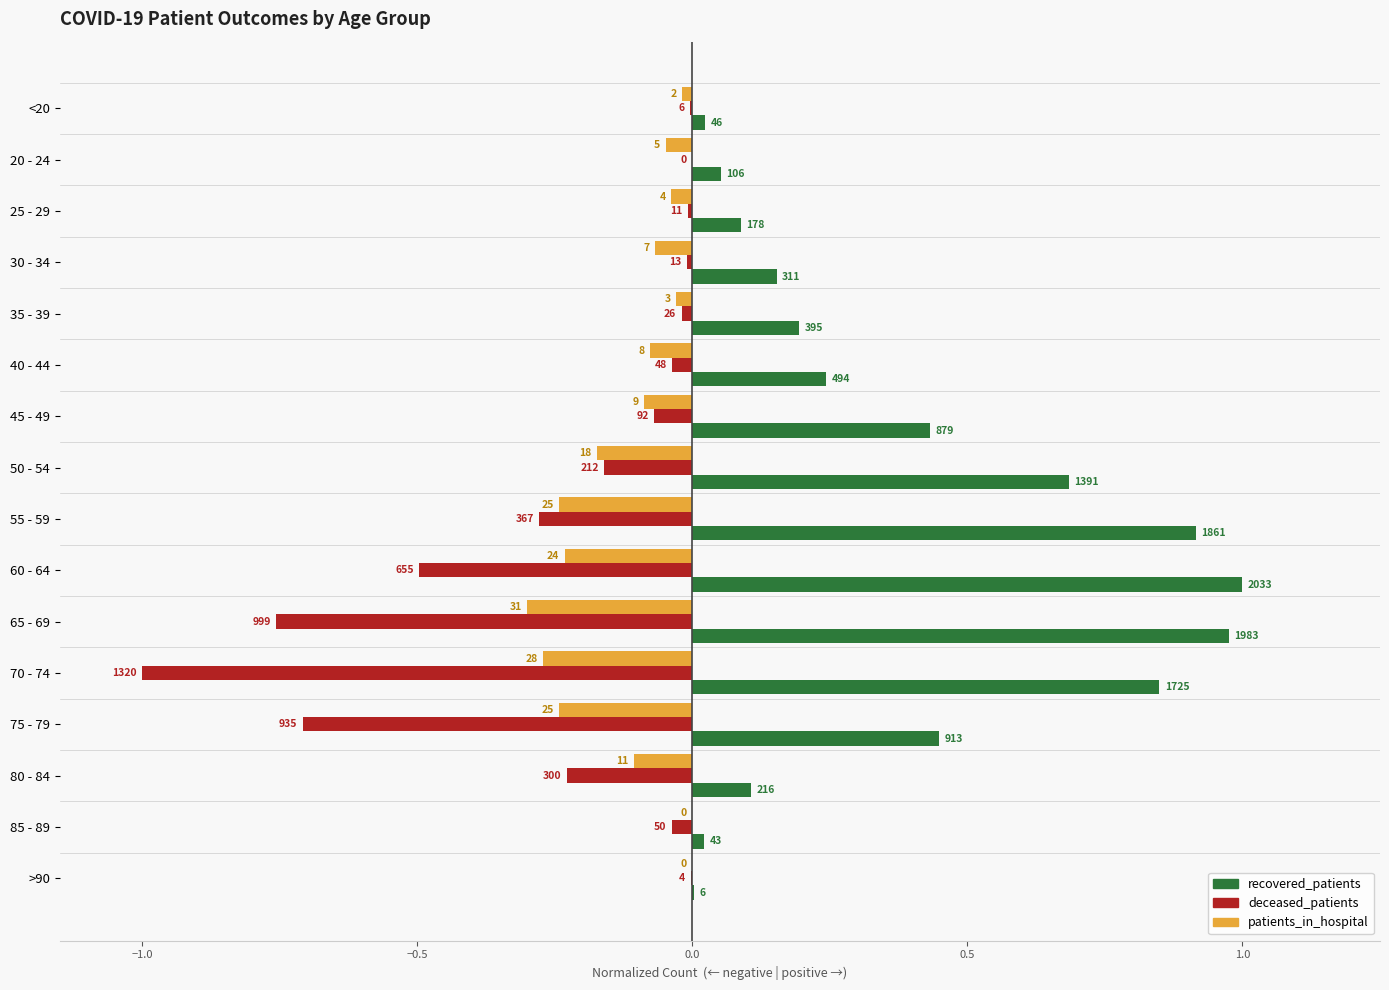

What are all the series names shown in the legend?

recovered_patients, deceased_patients, patients_in_hospital